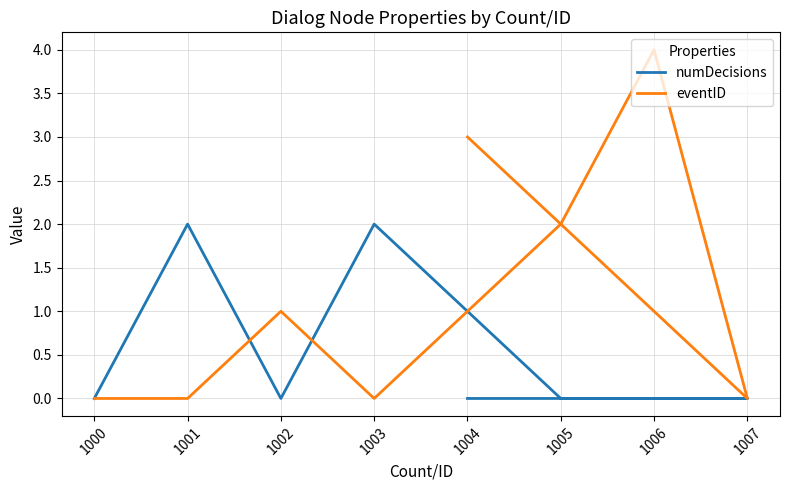

What is the total value across all series at 1003?

2